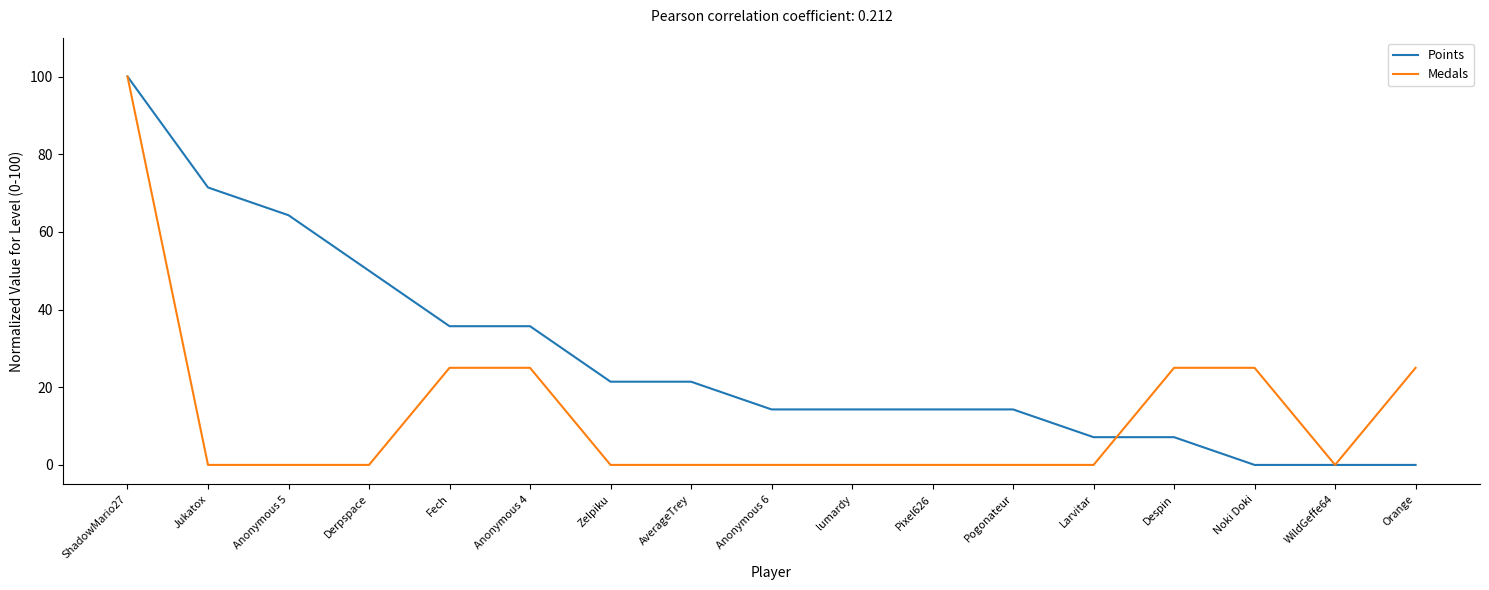

What is the difference between the highest and lowest values at Zelpiku?

21.4